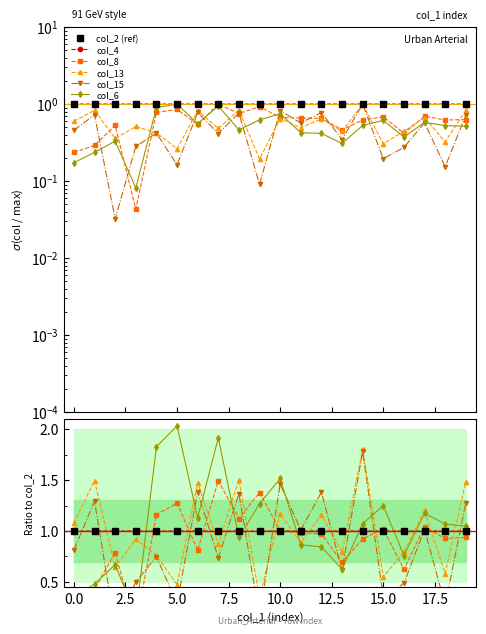

Between 13 and 10, which is larger?

13